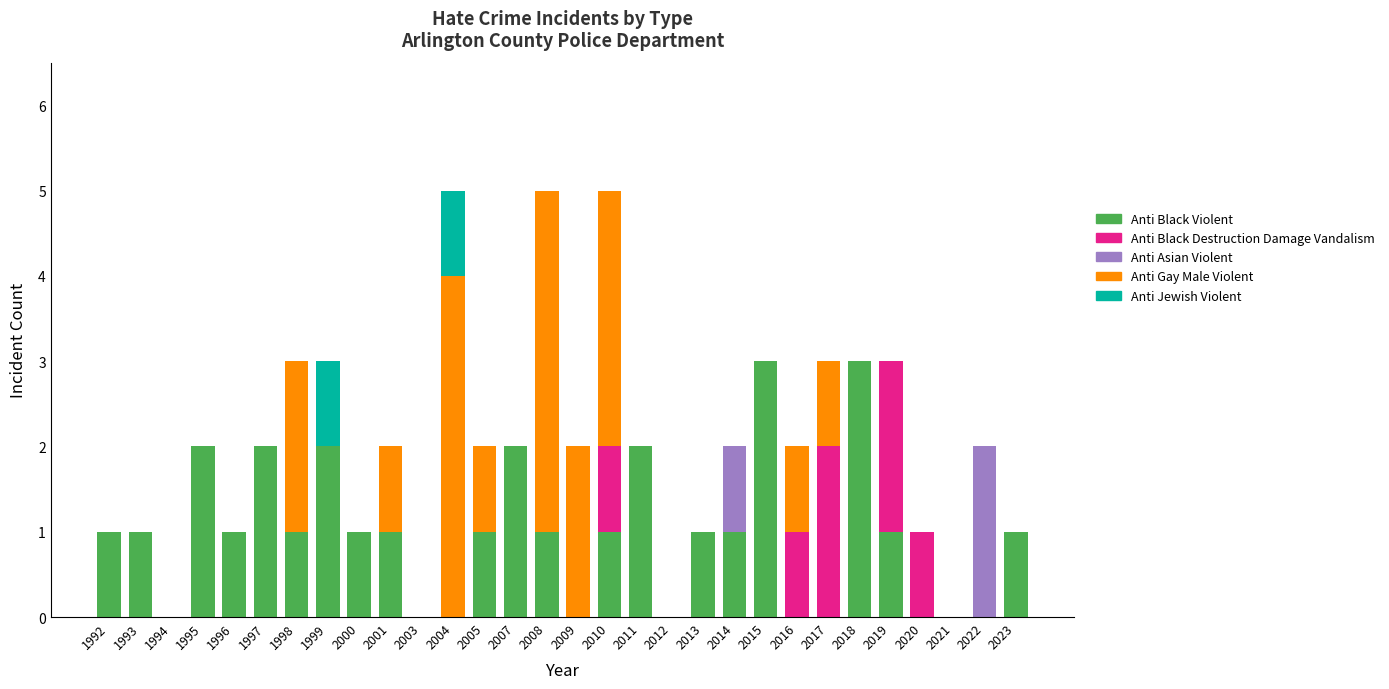

True or false: Anti Black Violent has a value of 0 at 2022.

True